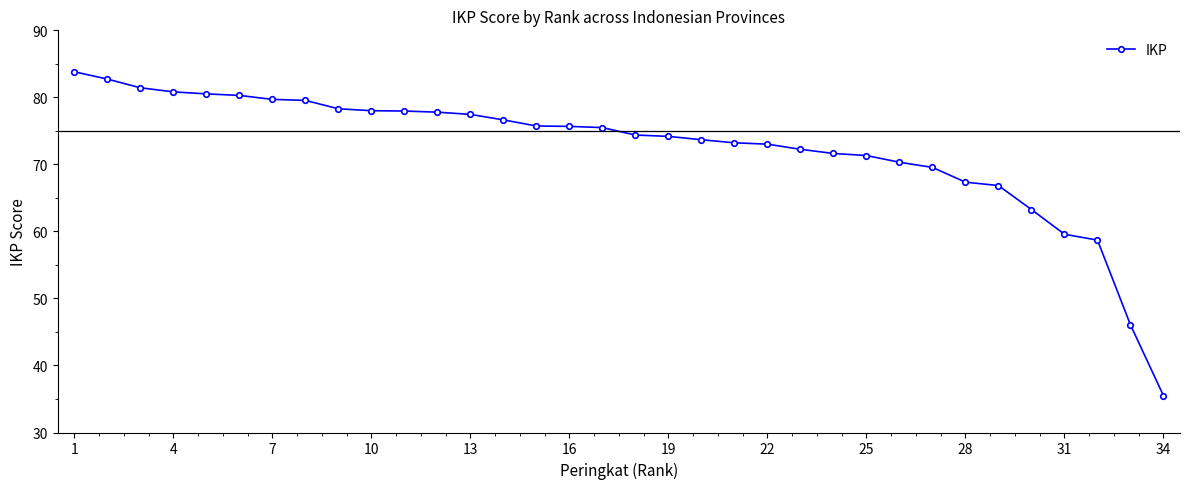

What is the value of the 19th point from the left?

74.2